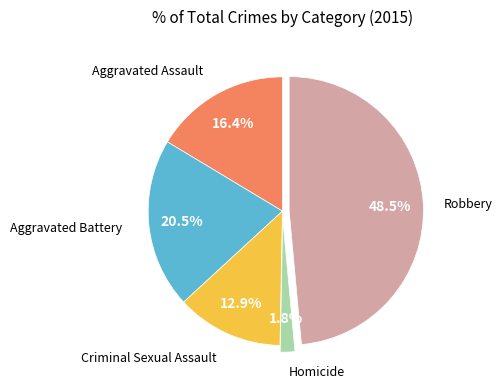

Is there a majority slice in this chart?

No